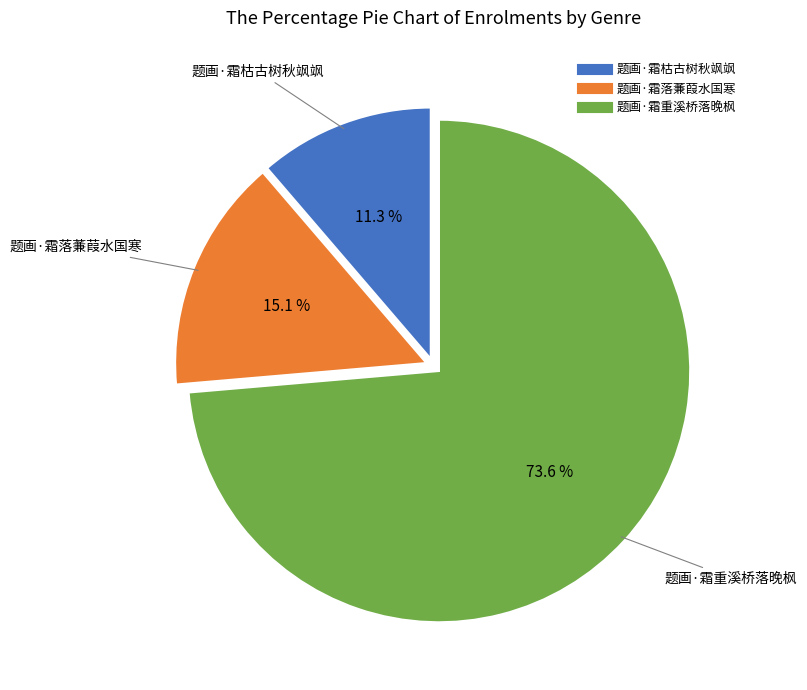

Which slice is the smallest?

题画·霜枯古树秋飒飒